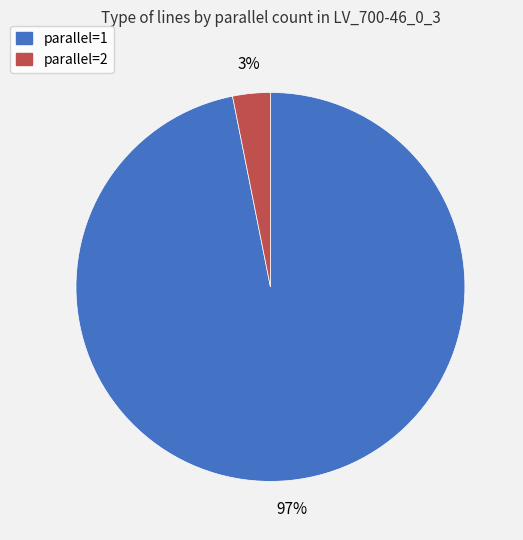

Count the number of slices in the pie.

2